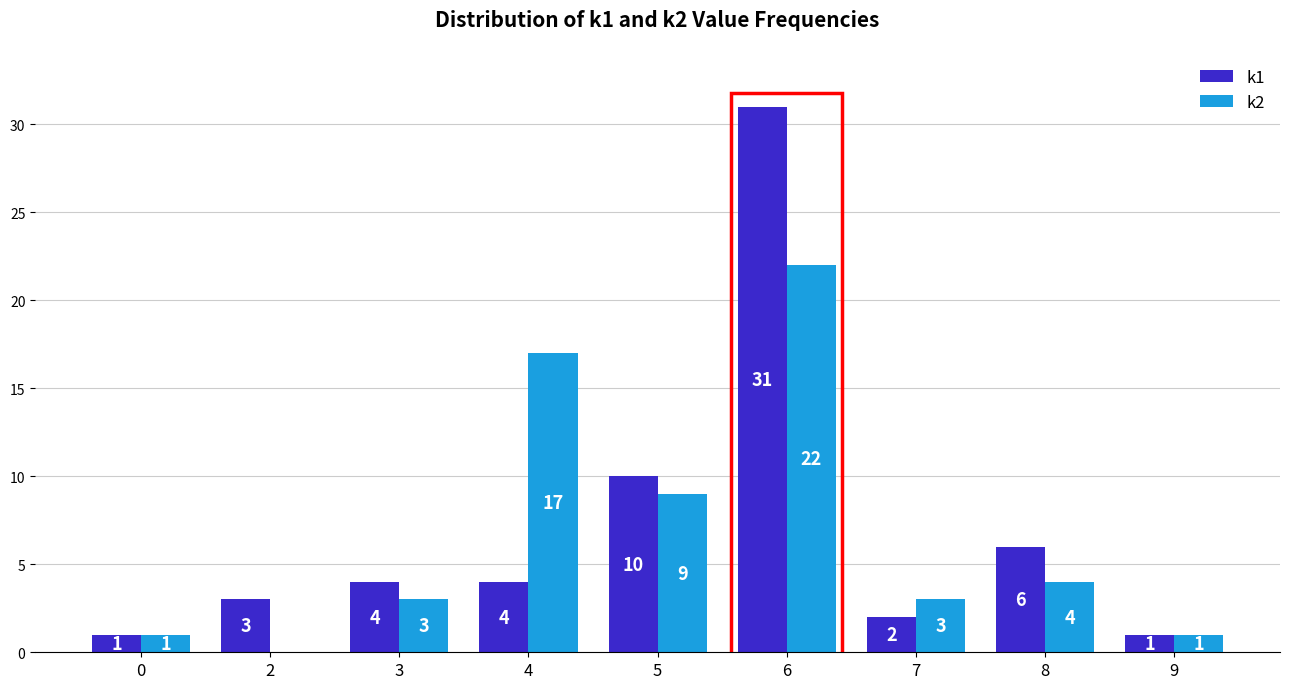

Count the number of data series in this chart.

2